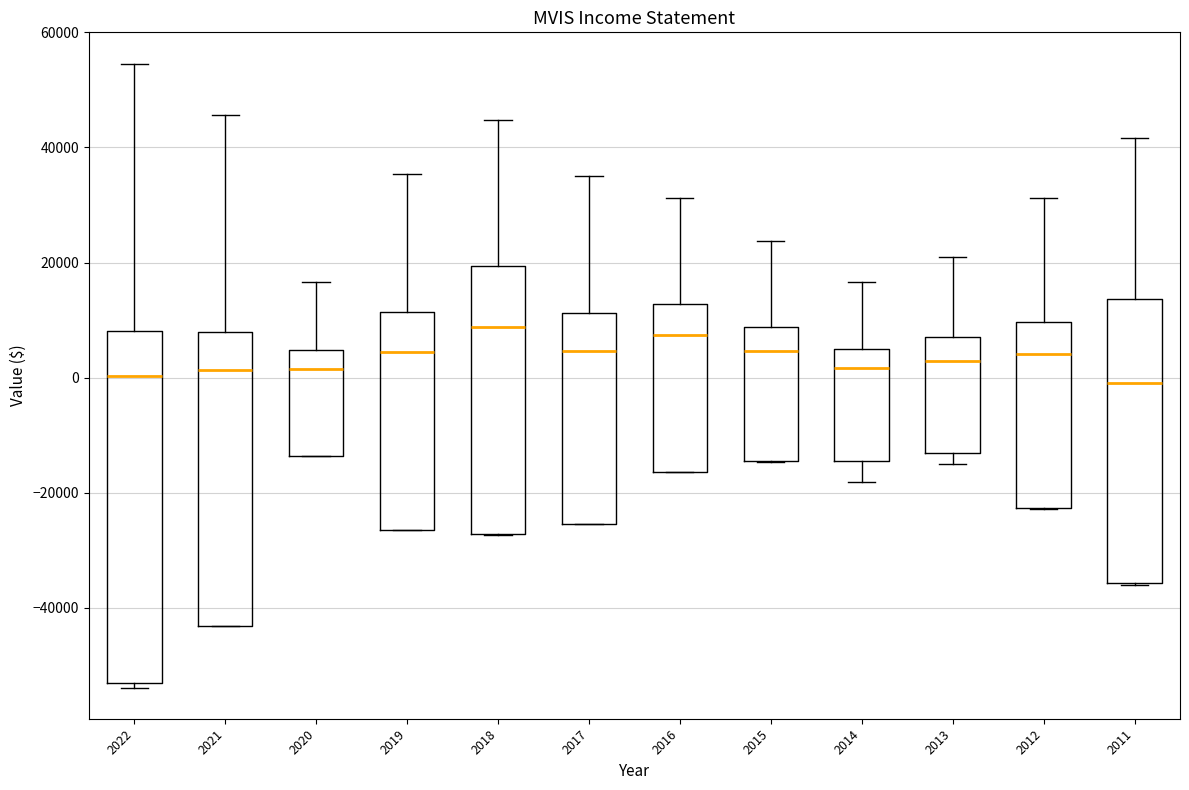

Comparing the boxes themselves (not the whiskers), which one is the tallest?

2022